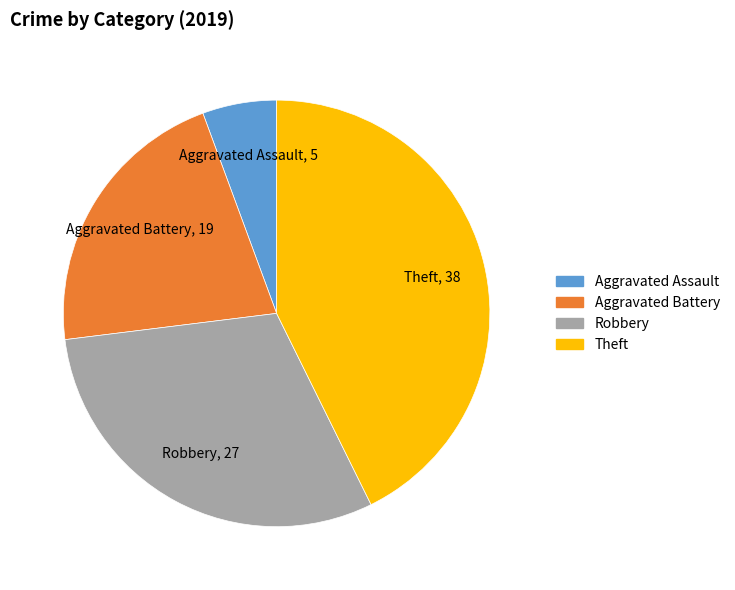

Which category has the smallest portion of the pie?

Aggravated Assault